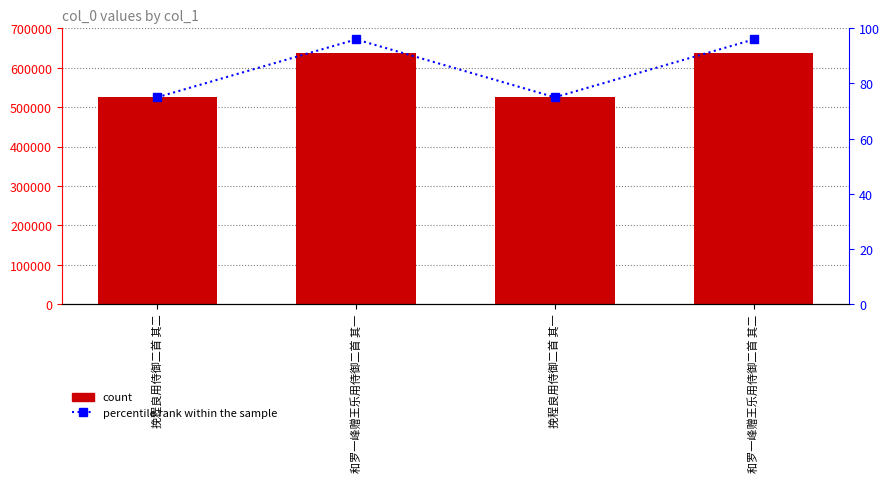

What position from the left is 和罗一峰赠王乐用侍御二首 其二?

4